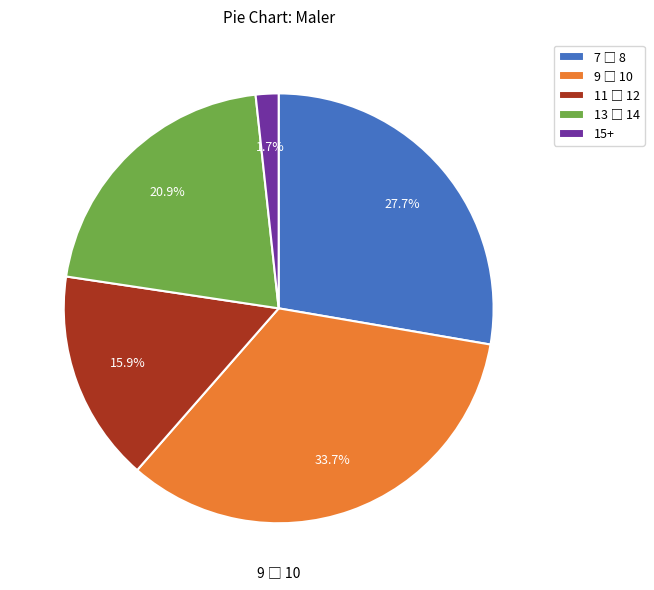

Does 15+ represent more than half of the total?

No